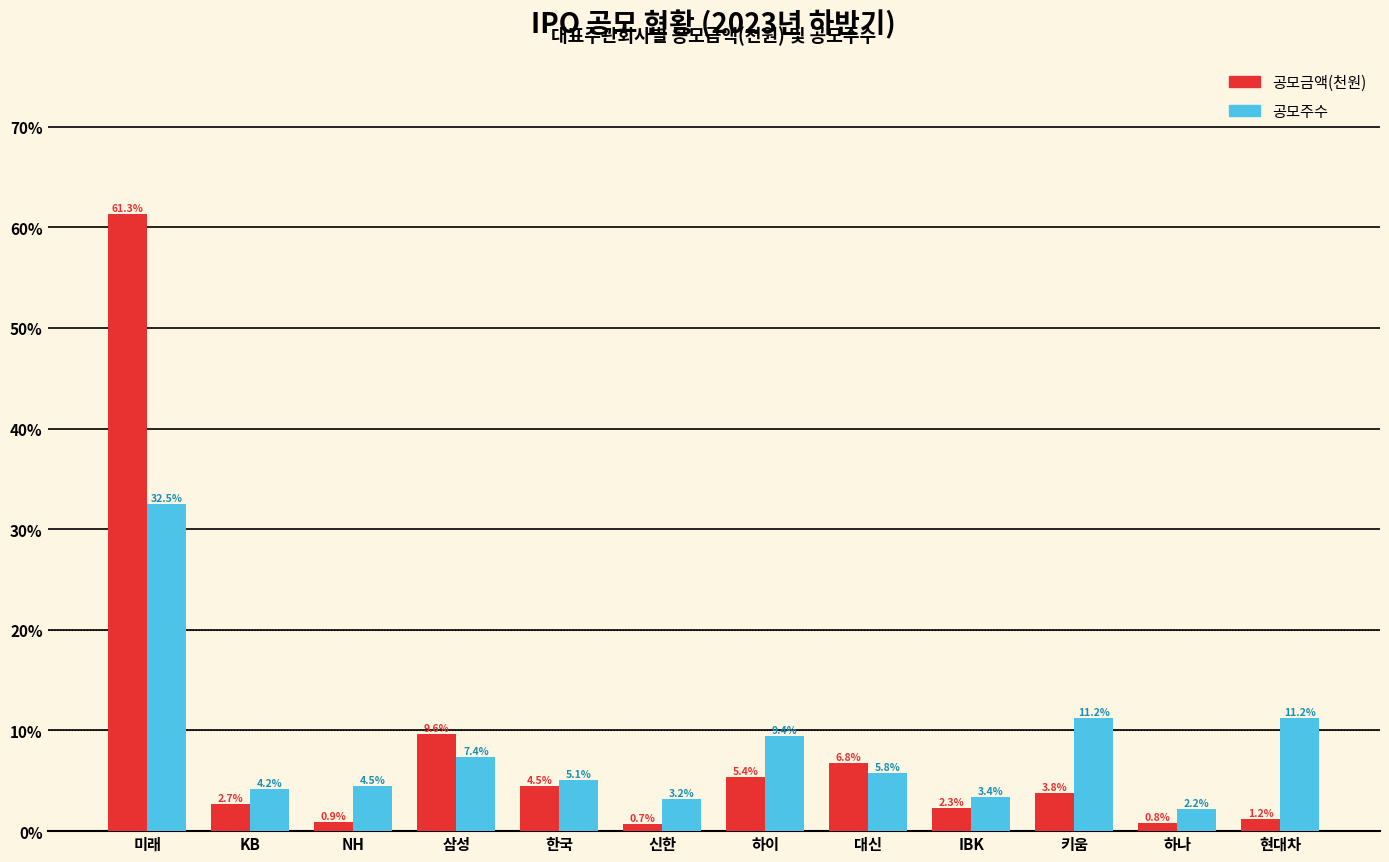

Where is 공모금액(천원) nearest to the value 31?

삼성